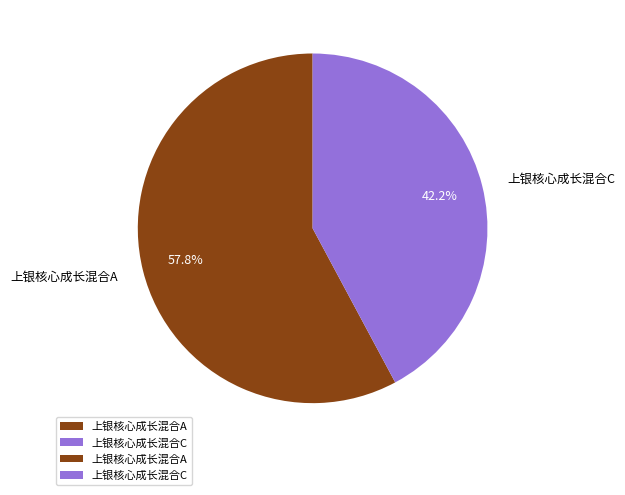

To the nearest percent, what is the average slice percentage?

50%